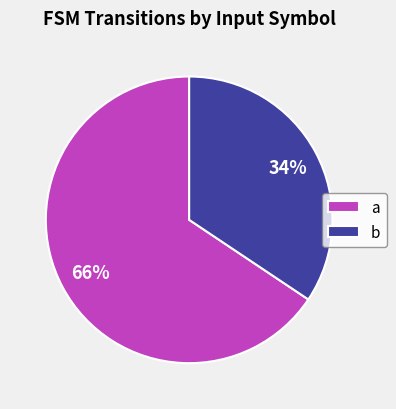

Which slice is the largest?

a